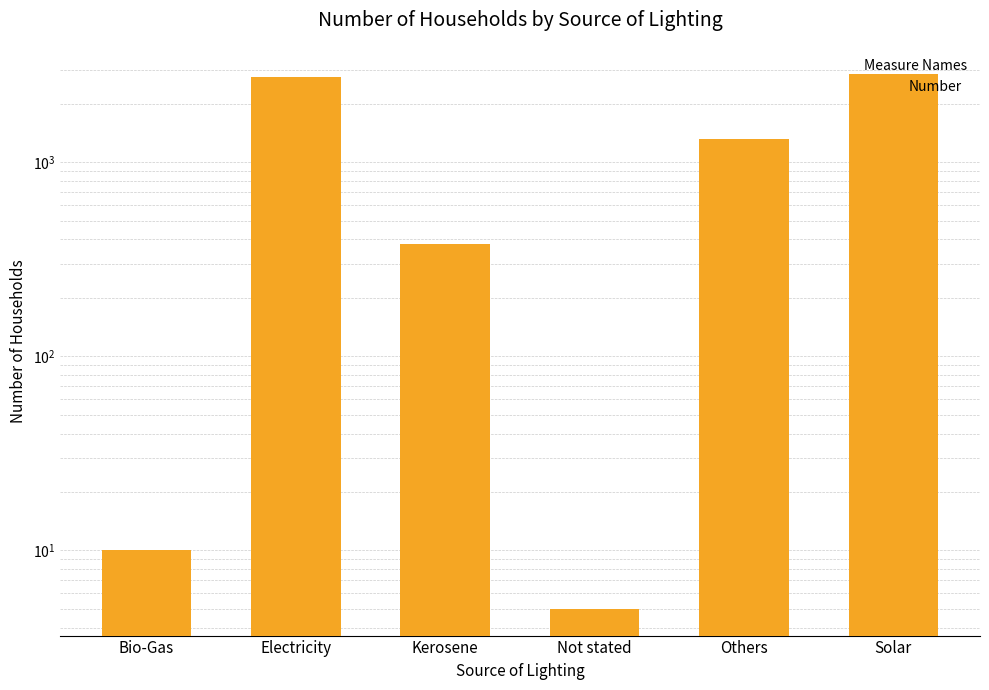

What is the smallest value displayed?

5